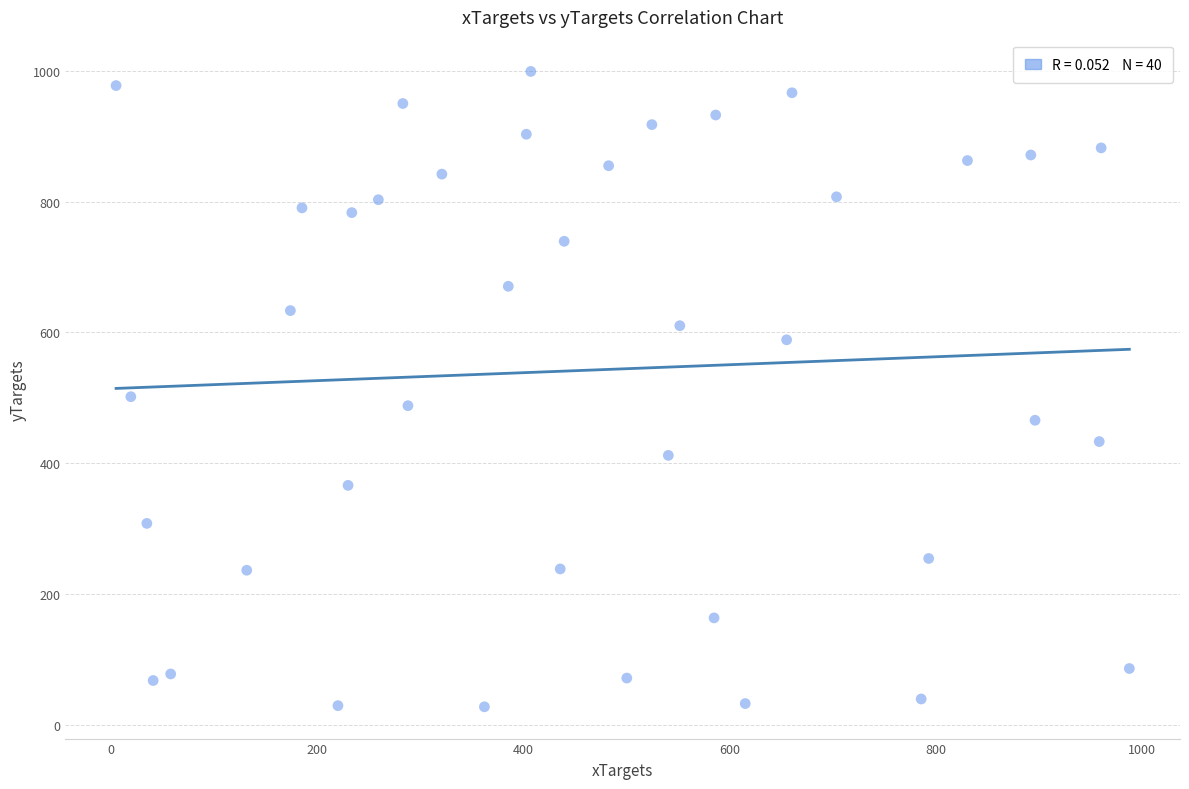

What Y value in the scatter plot is closest to 513?

501.4